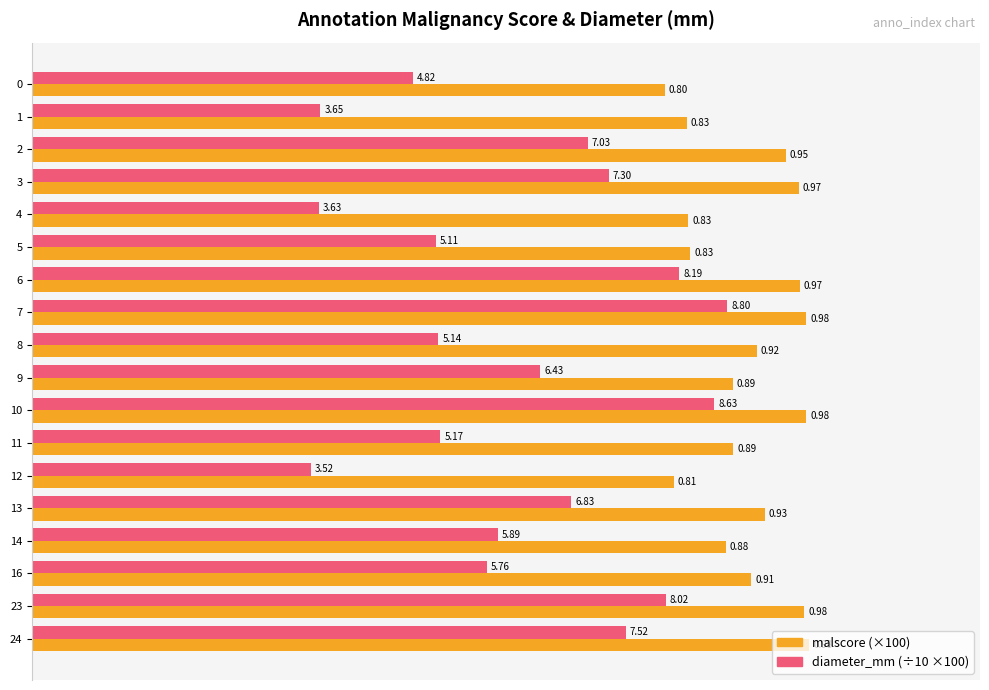

Count the number of categories in the chart.

18